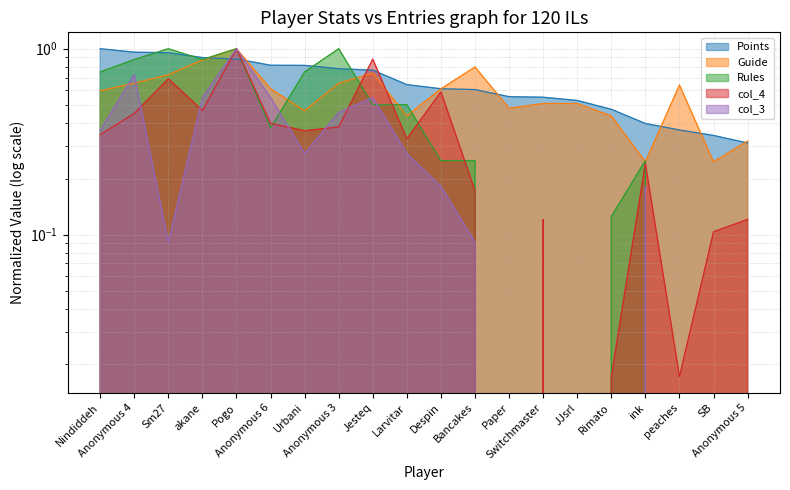

True or false: Points has a value of 0.5 at Switchmaster.

True